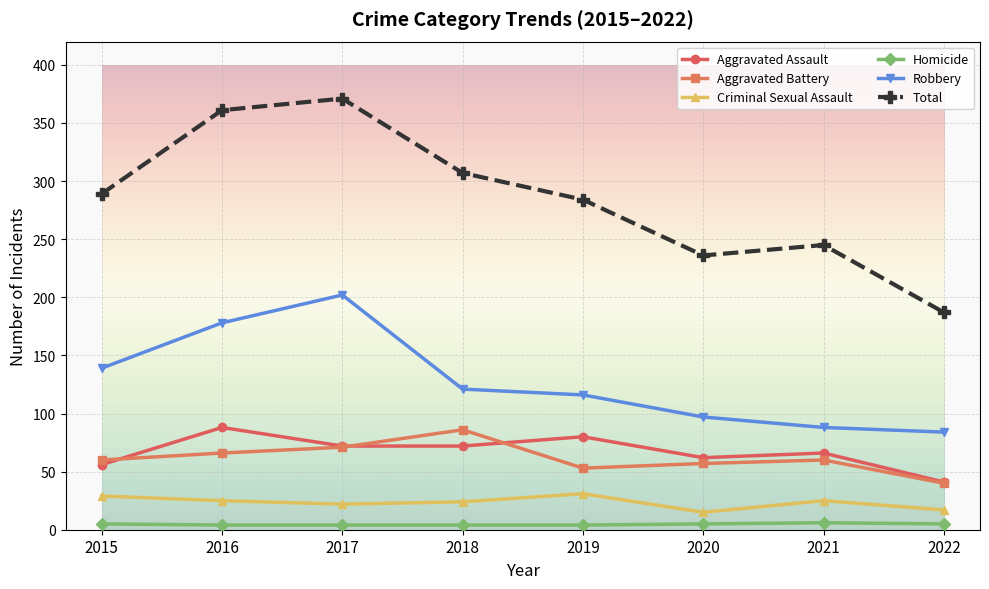

Which series changed the most between 2015 and 2017?

Total